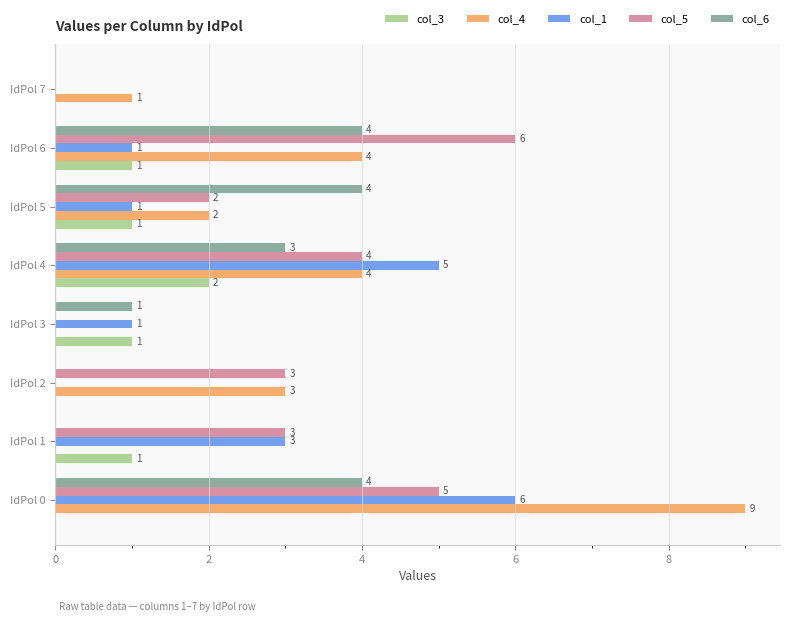

What is the greatest value displayed?

9